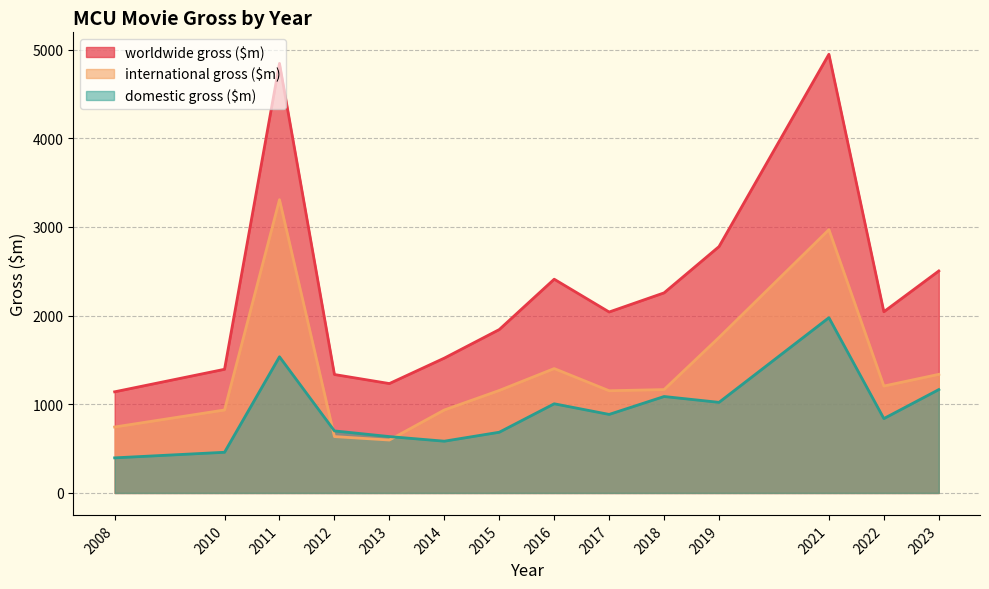

Is it true that worldwide gross ($m) equals 637 at 2022?

False